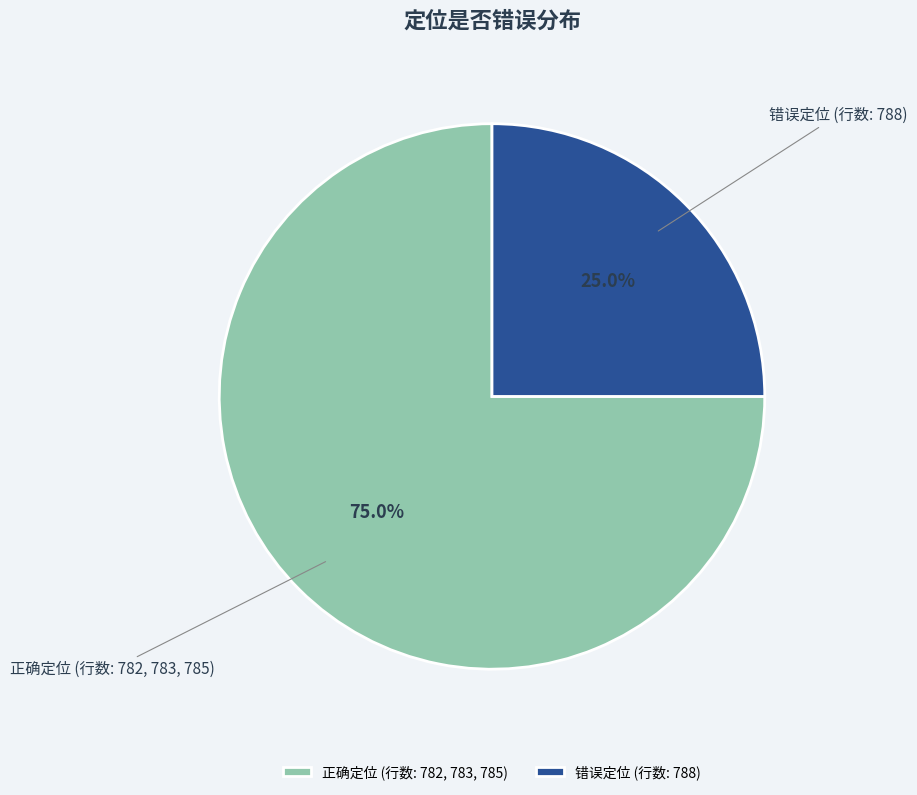

Which slice is the largest?

正确定位 (行数: 782, 783, 785)